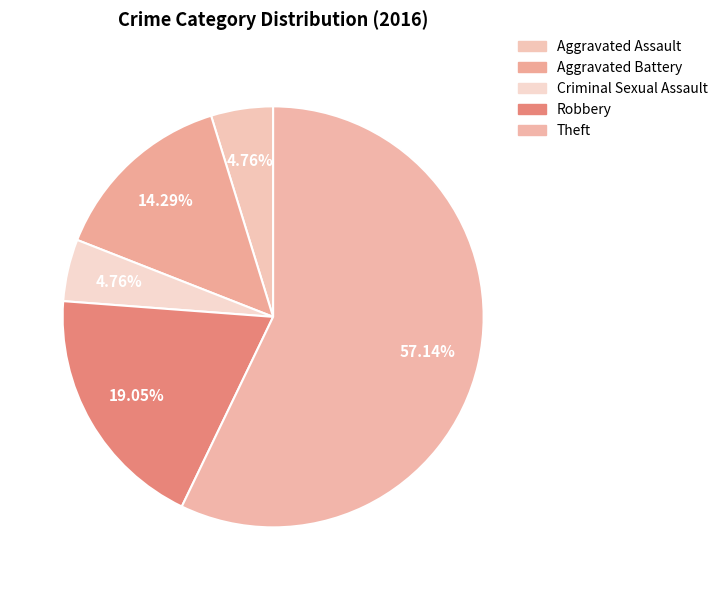

Which has a higher value, Theft or Robbery?

Theft